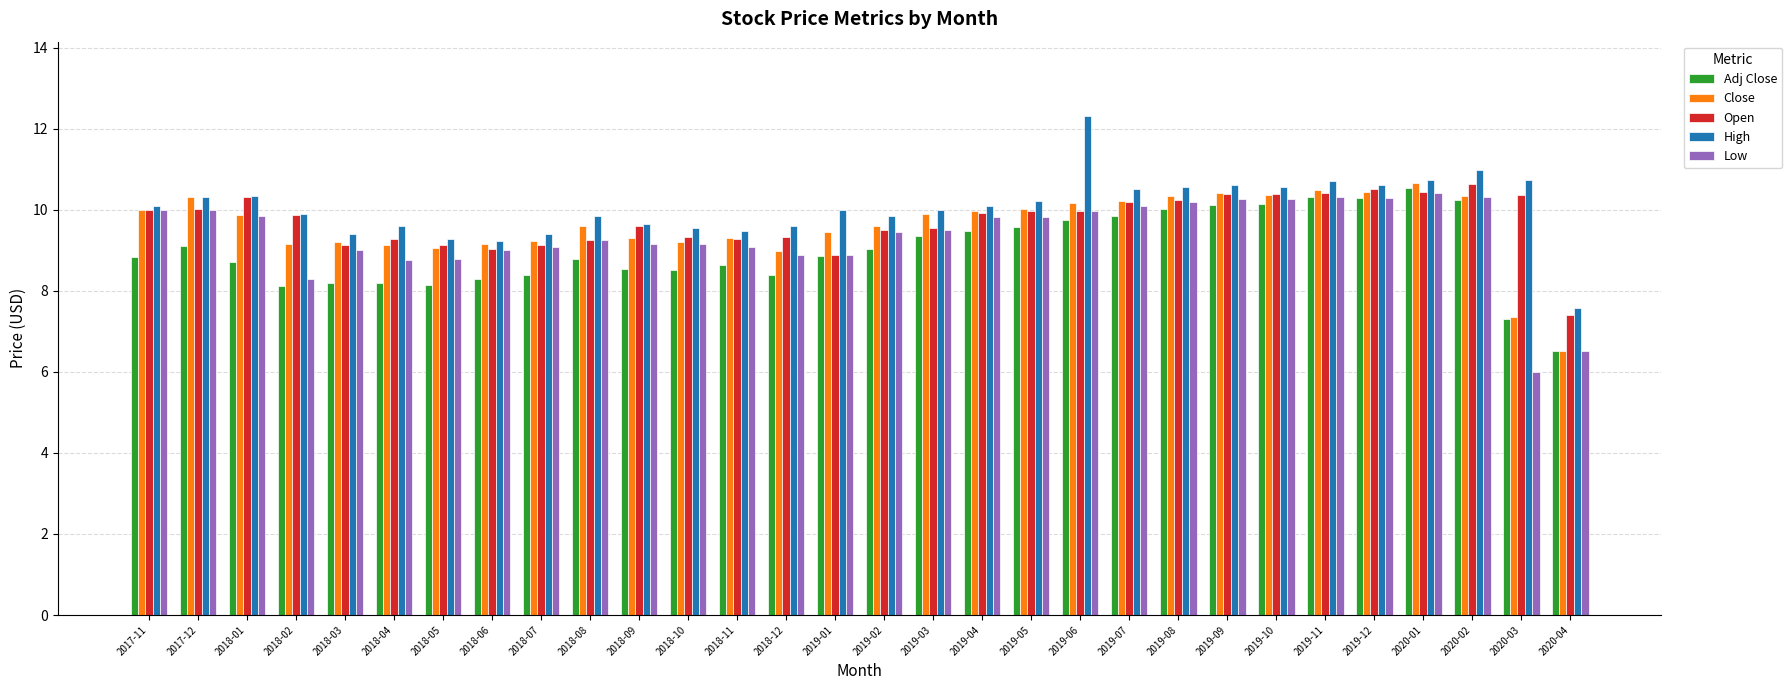

Which series has the largest total across all categories?

High